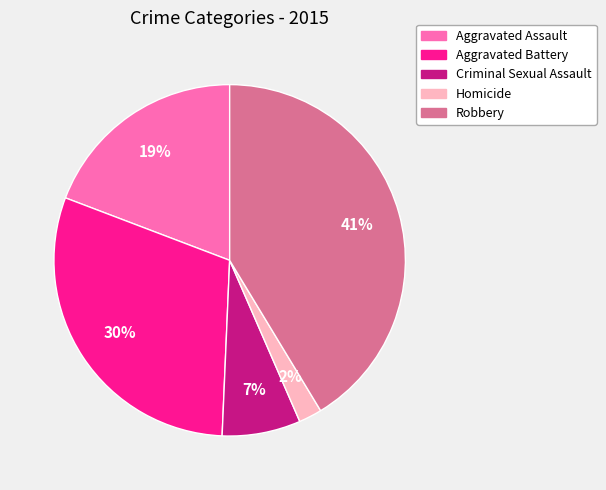

Is the sum of Homicide and Aggravated Battery greater than half?

No